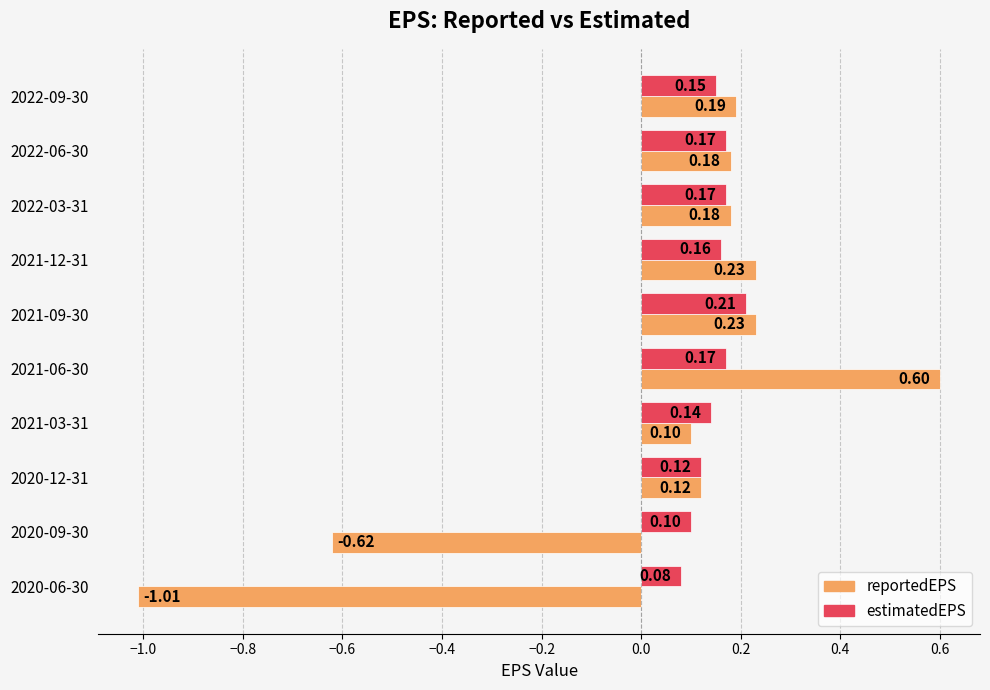

At which category is the sum across all series the highest?

2021-06-30